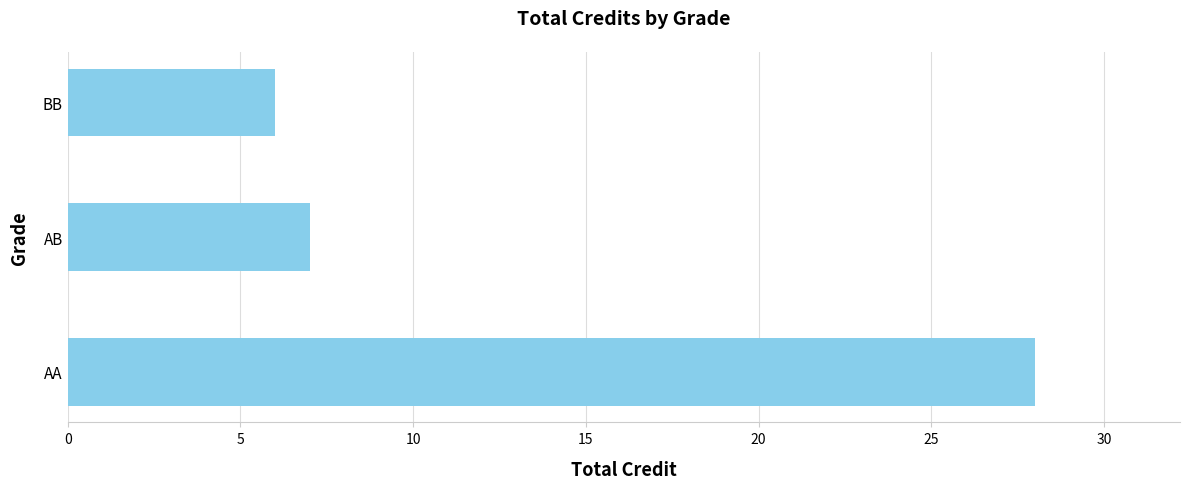

How many data points are less than 7?

1